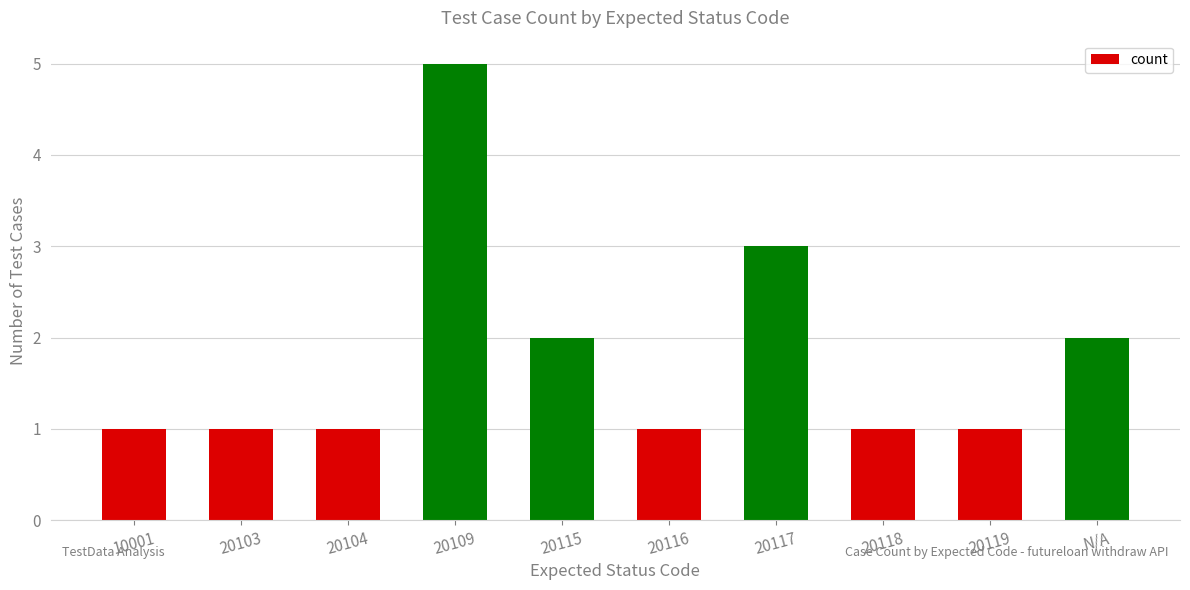

What is the difference between the maximum and second lowest values?

4